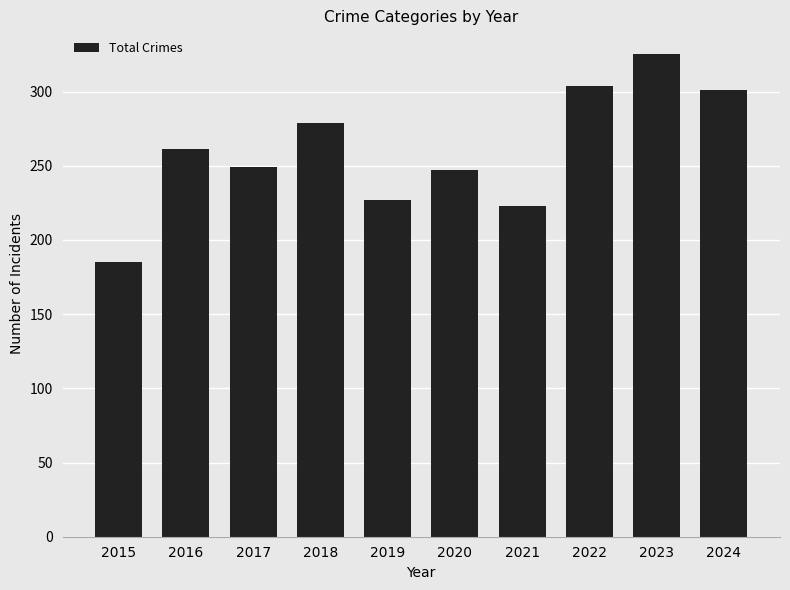

Between 2018 and 2024, which is larger?

2024